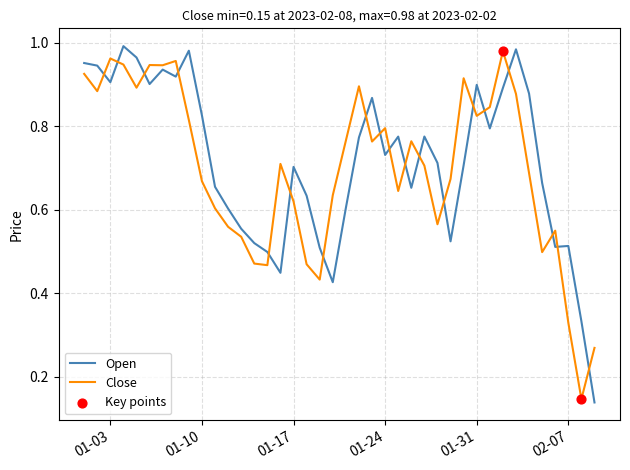

Which series has the widest spread of values?

Open